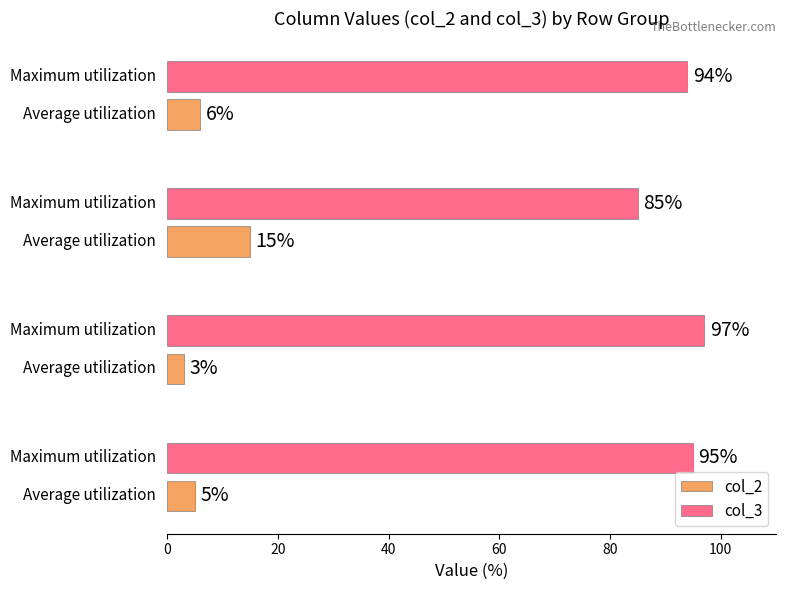

At how many categories does at least one series exceed 49?

4